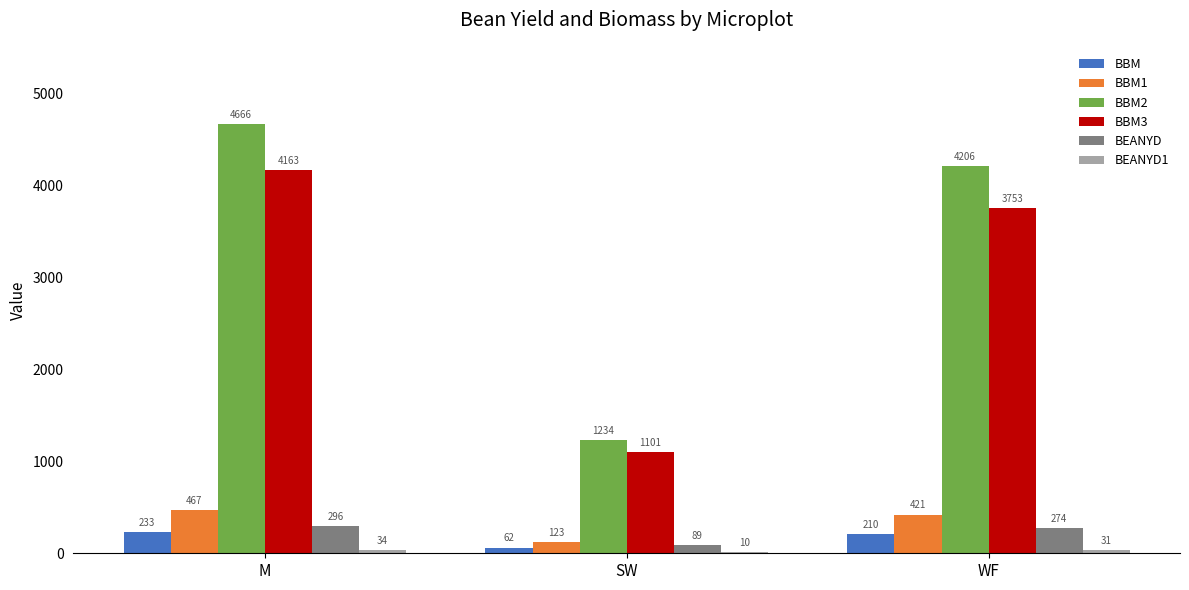

Is it true that BBM1 equals 466.6 at M?

True